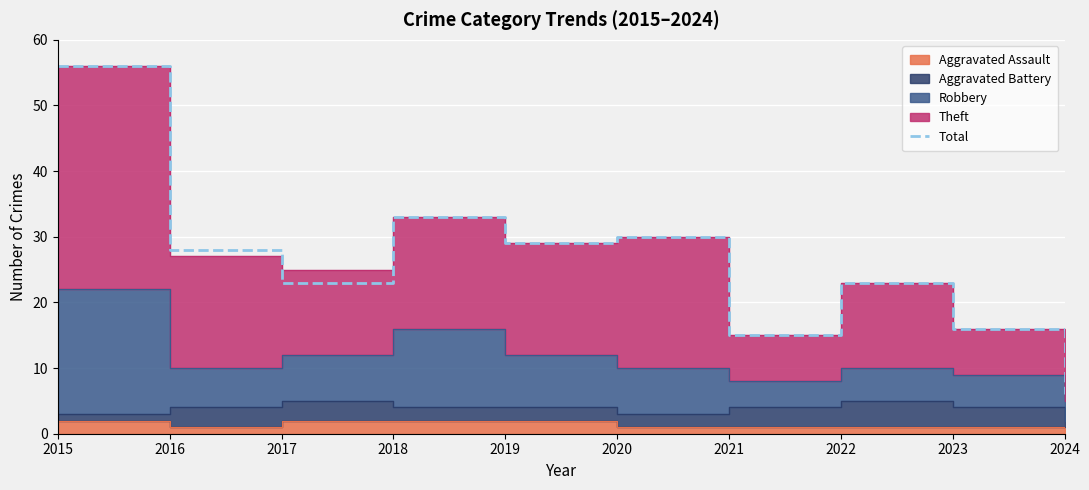

What is the sum of all values?

259